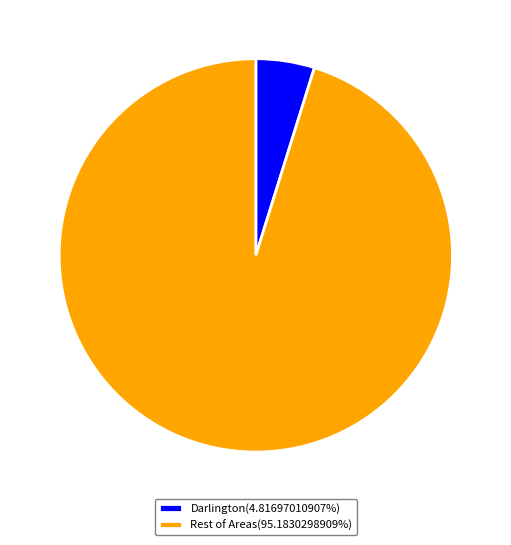

Is the sum of Darlington(4.81697010907%) and Rest of Areas(95.1830298909%) greater than half?

Yes